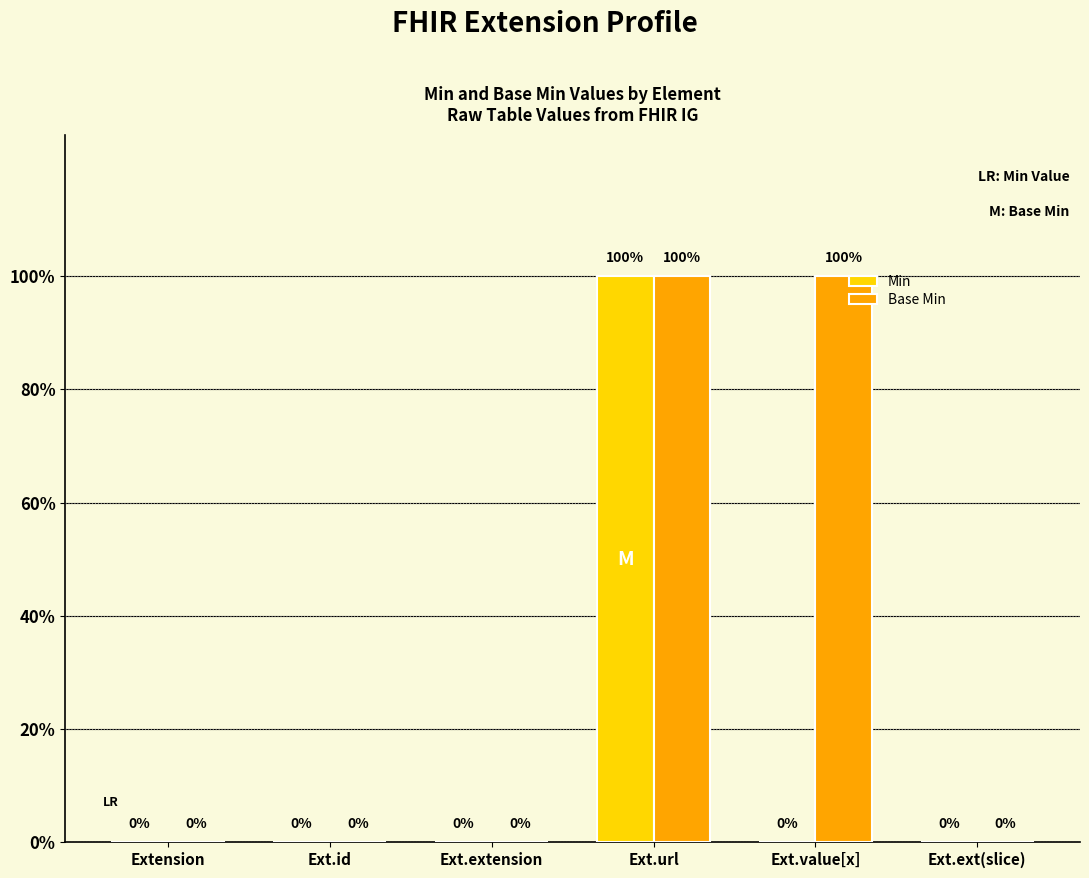

Reading left to right, extract all data points from this chart.

Min: 0	0	0	1	0	0
Base Min: 0	0	0	1	1	0